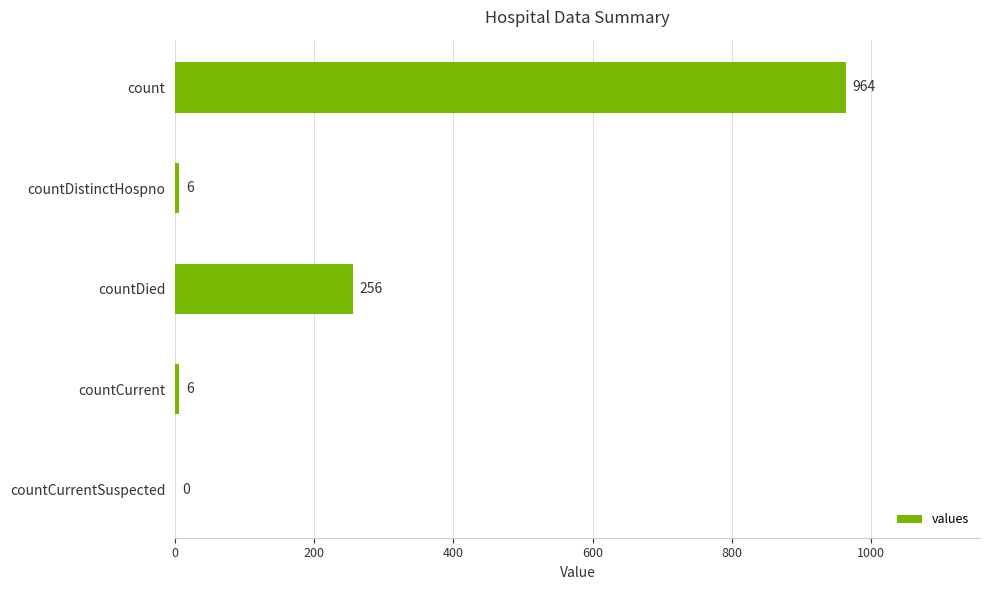

How many categories are shown in the chart?

5